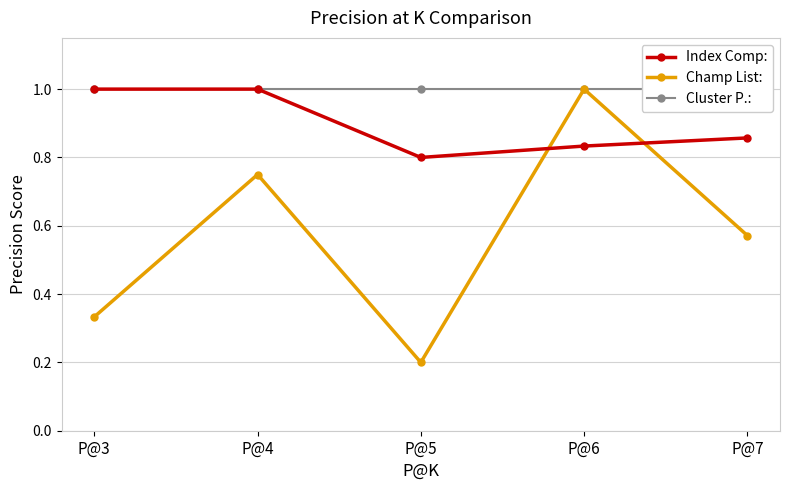

At which category is the sum across all series the highest?

P@6